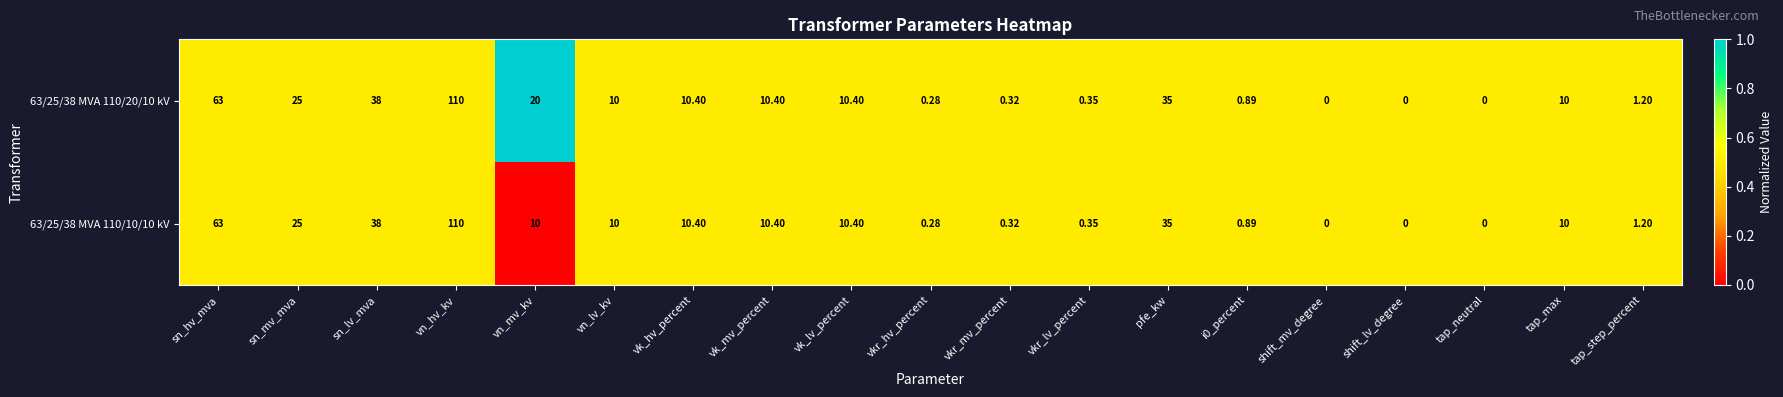

At which label does 63/25/38 MVA 110/20/10 kV first exceed 10?

sn_hv_mva